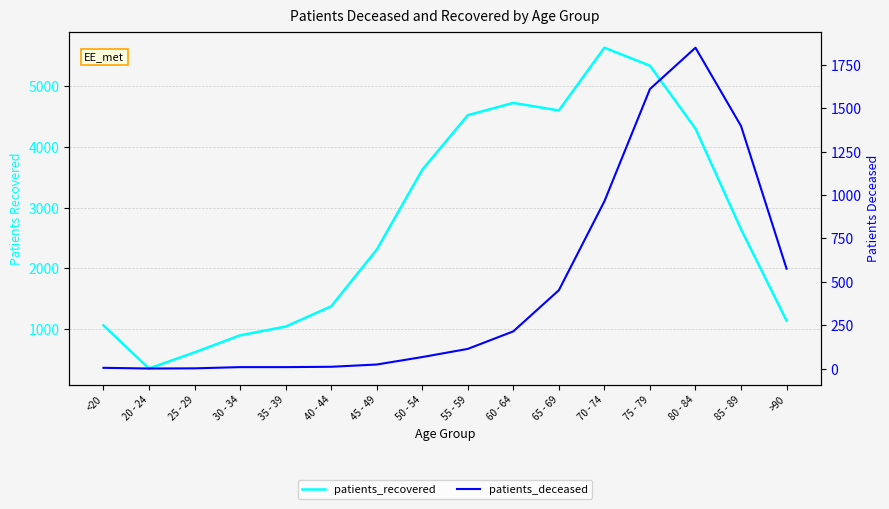

Rank the series at 45 - 49 from highest to lowest value.

patients_recovered, patients_deceased